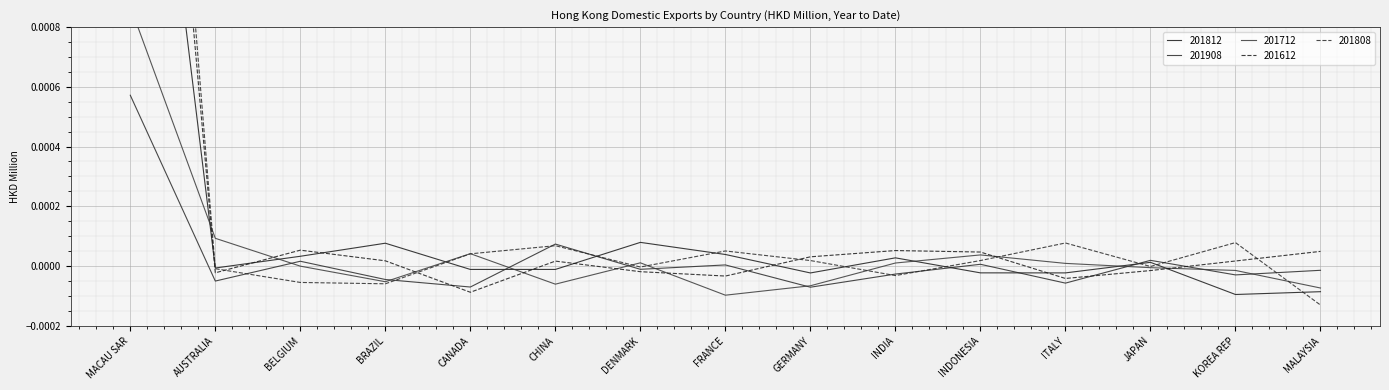

Which category has the highest value in the 201908 series?

MACAU SAR